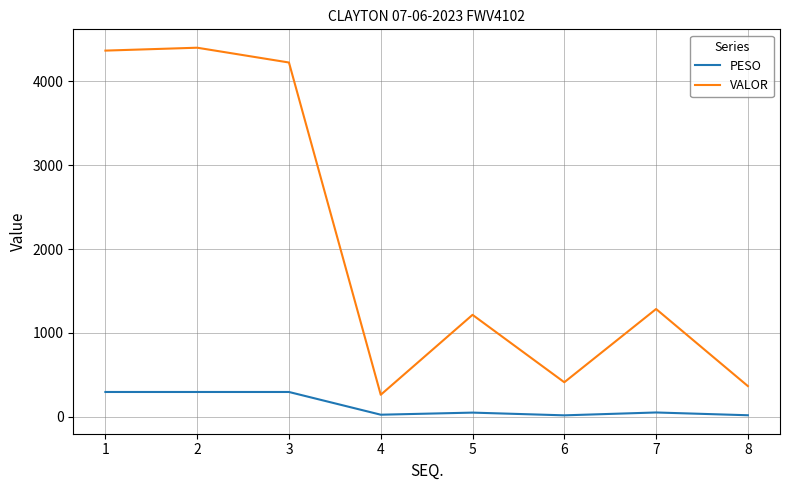

At 3, list the series in order from smallest to largest.

PESO, VALOR